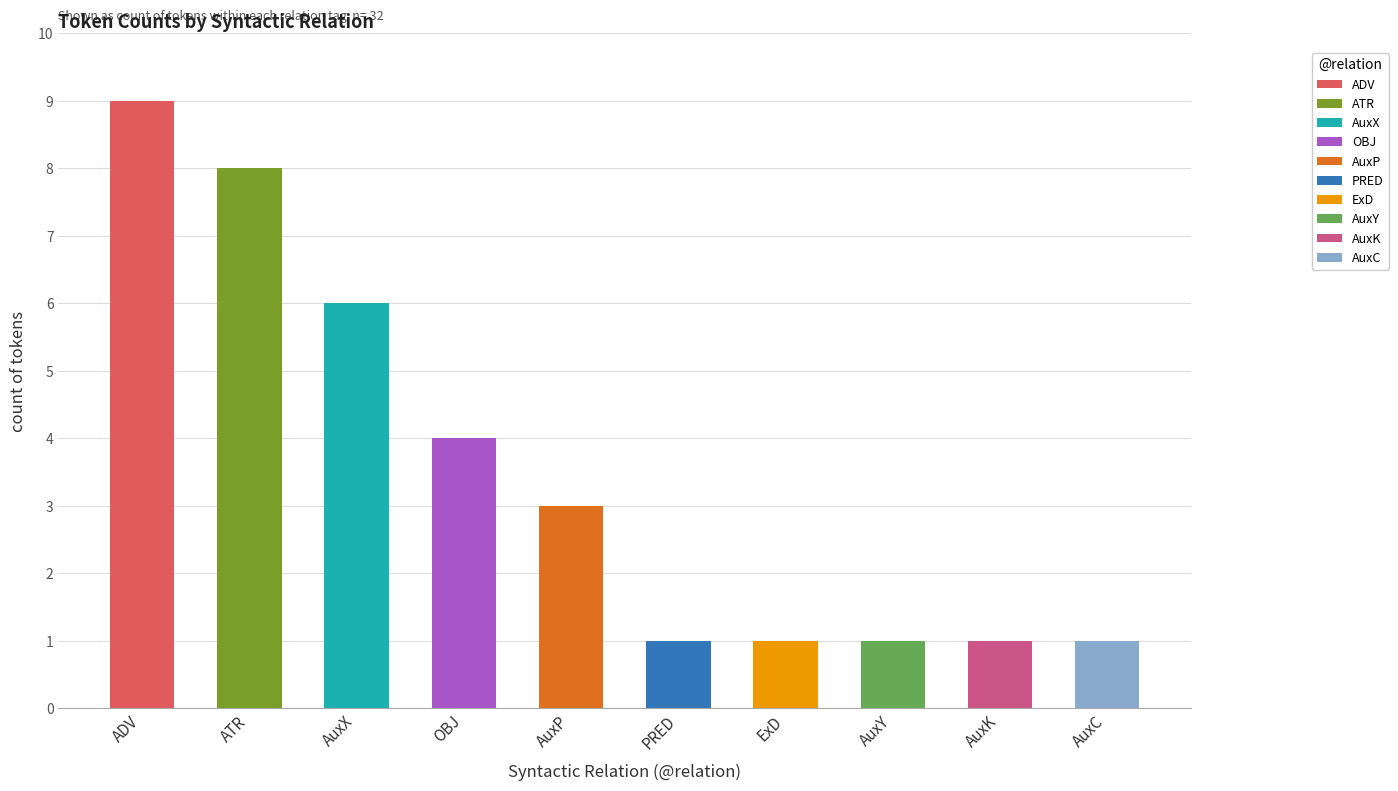

What is the smallest value displayed?

1